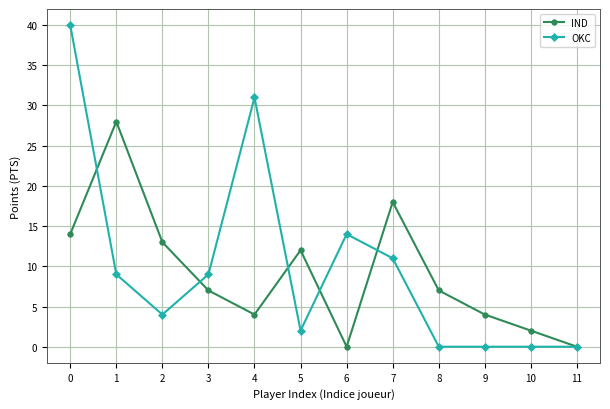

Is the value of OKC at 7 greater than the value of IND at 9?

Yes